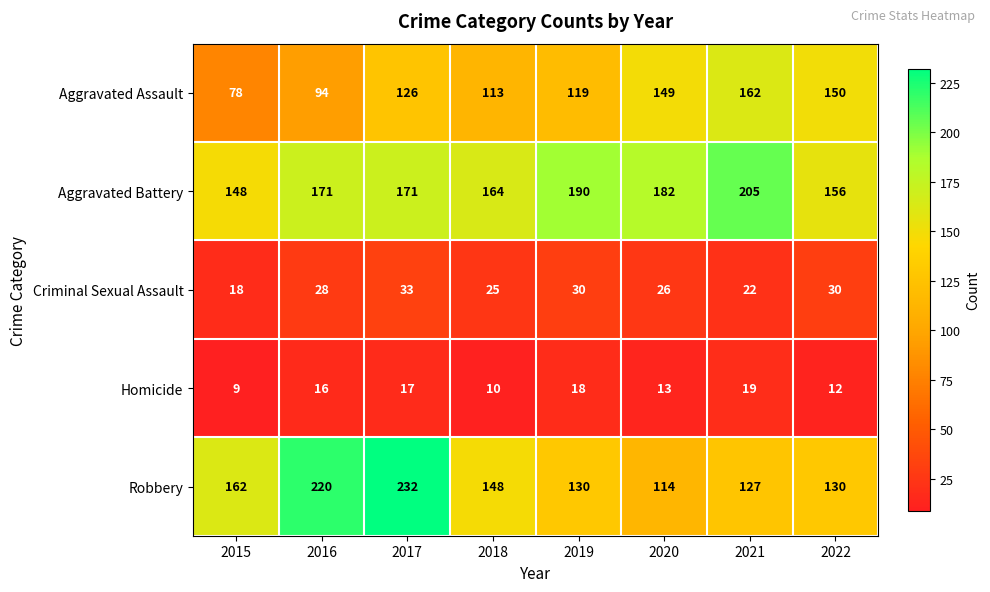

At which label is Robbery closest to 173?

2015